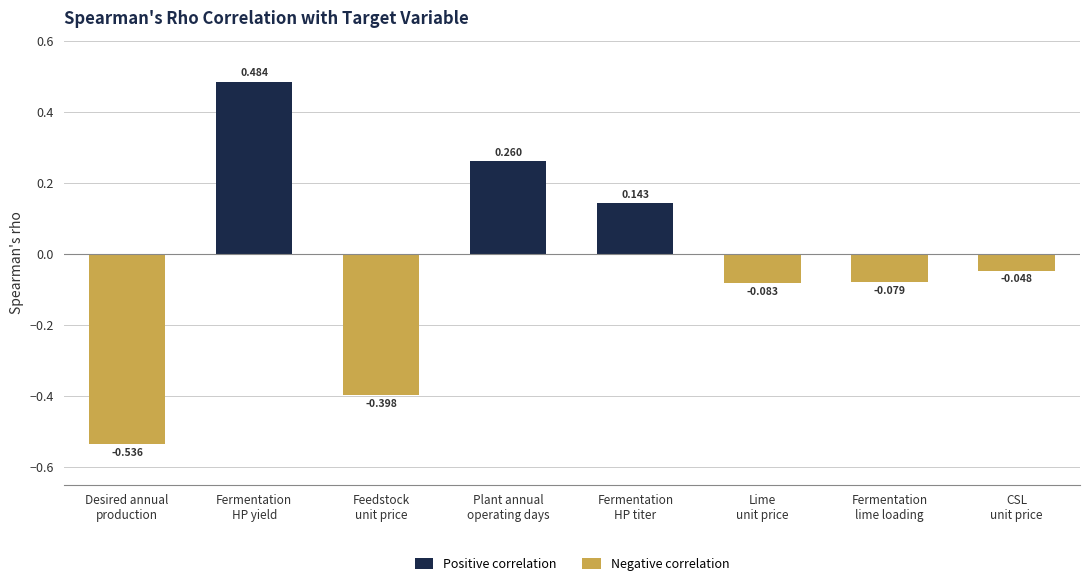

What is the maximum value for Positive correlation?

0.5